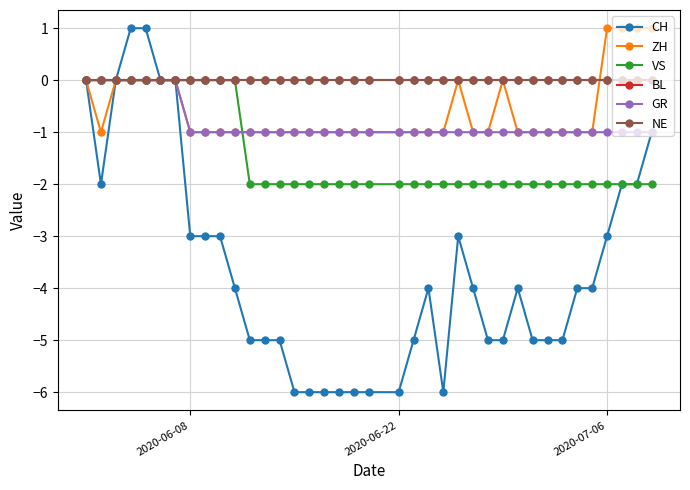

Rank the series by their maximum value, from highest to lowest.

CH, ZH, VS, BL, GR, NE